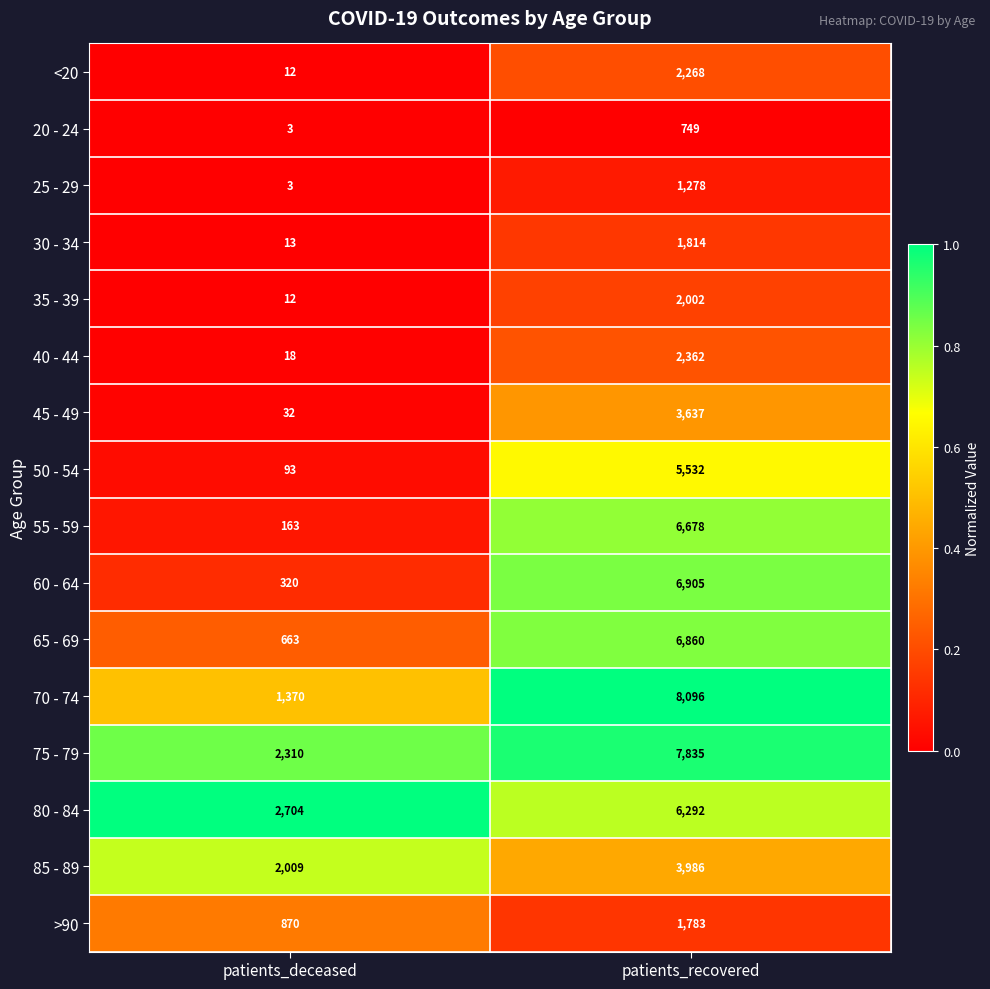

The 45 - 49 series shows 3637 at patients_recovered. True or false?

True